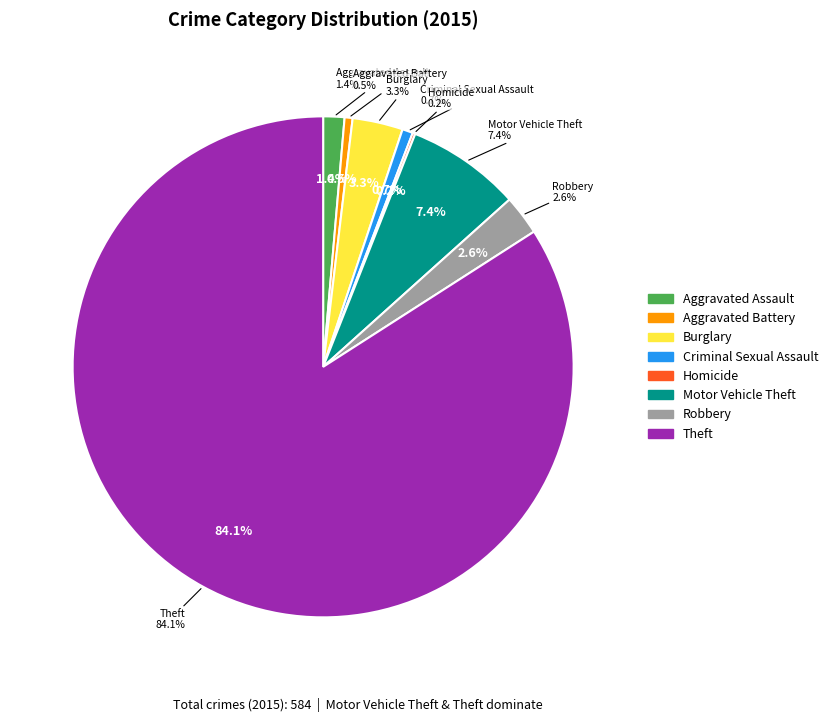

Is there any slice that represents more than half of the pie?

Yes